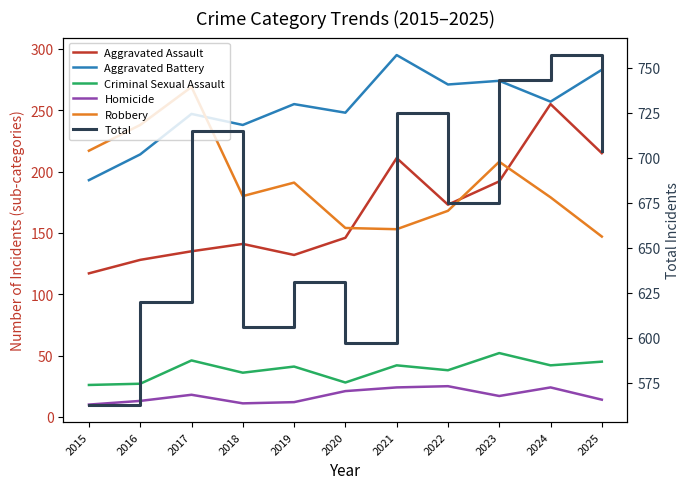

What is the spread (max minus min) of values at 2024?

733